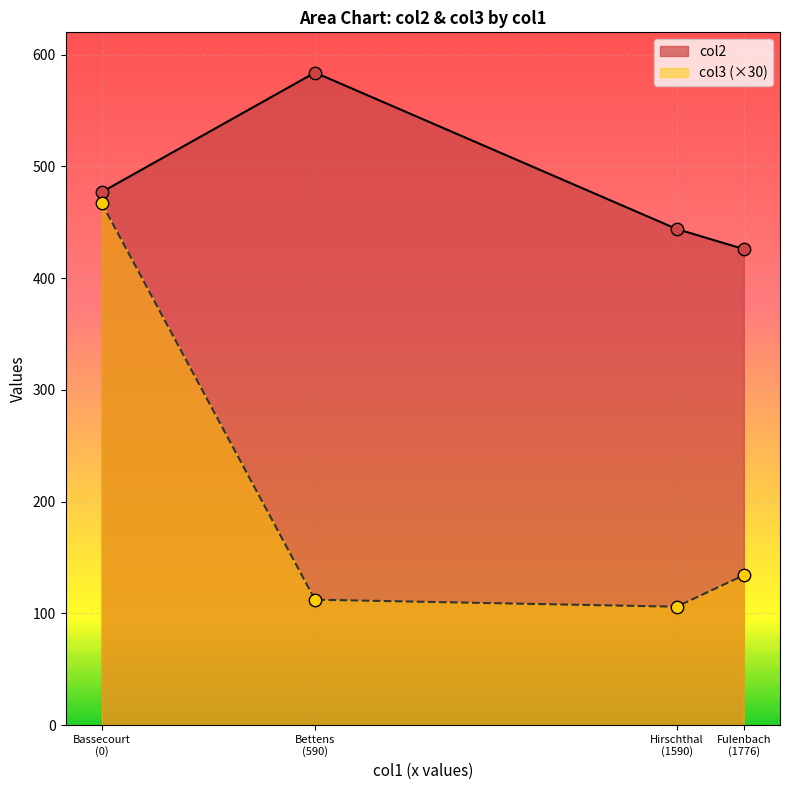

Which series contains the highest Y value?

col2